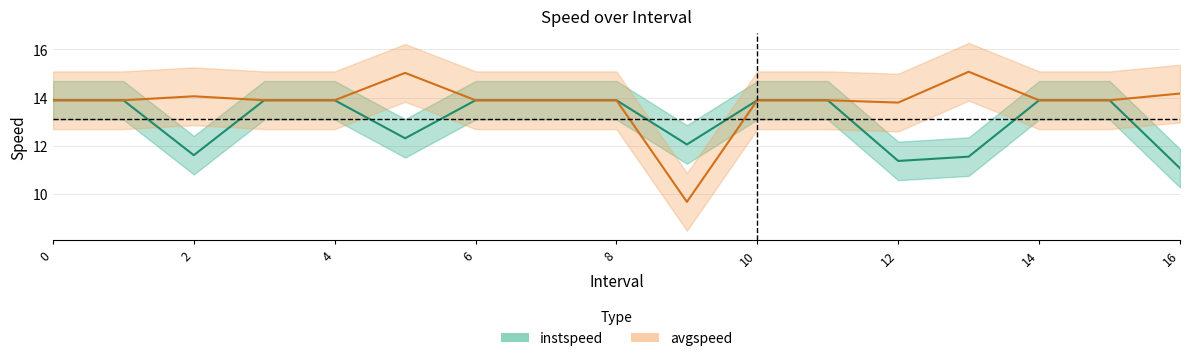

Which series has the largest total across all categories?

avgspeed